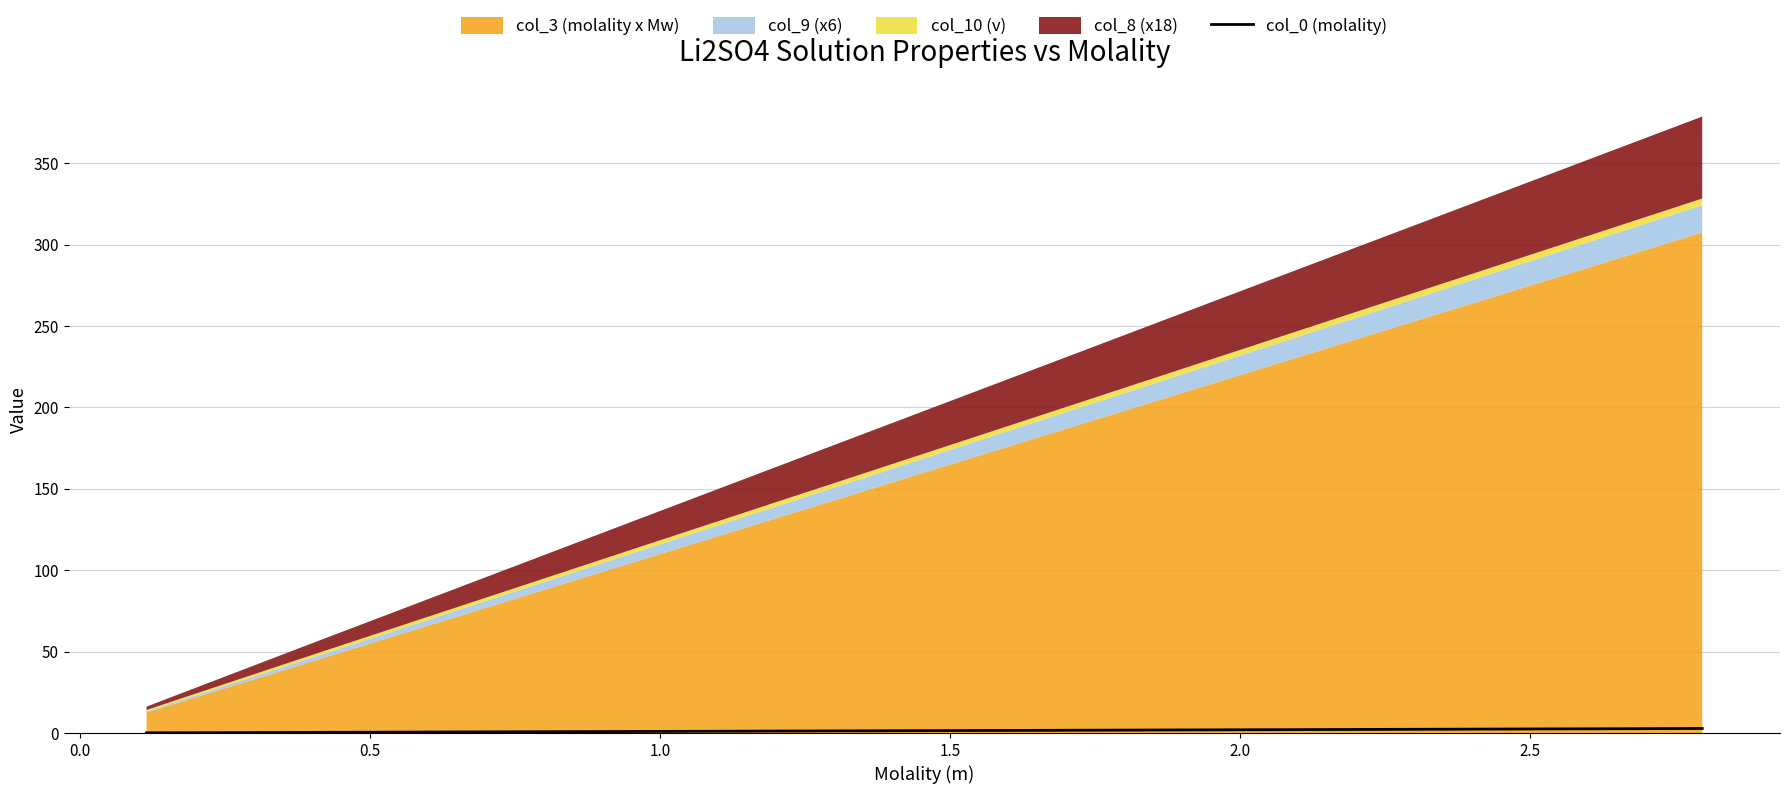

Does the chart have visible grid lines?

Yes